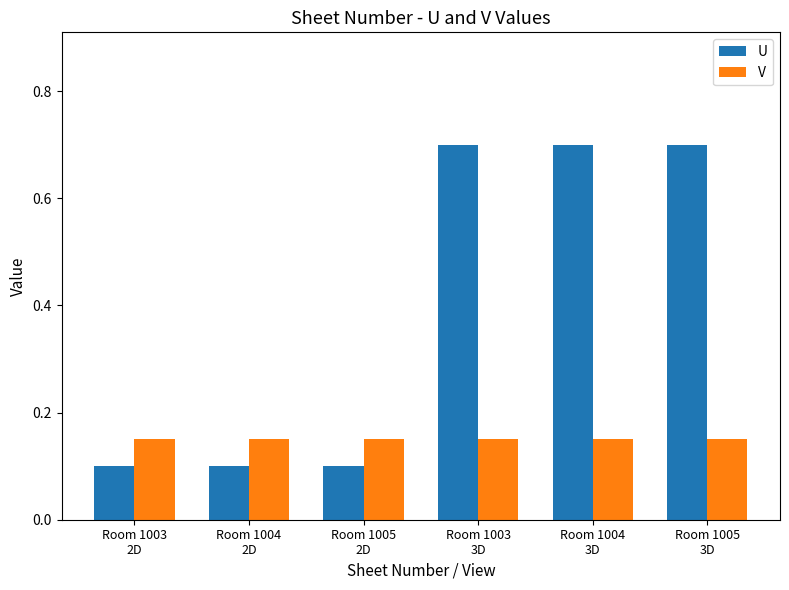

Which series has the widest spread of values?

U